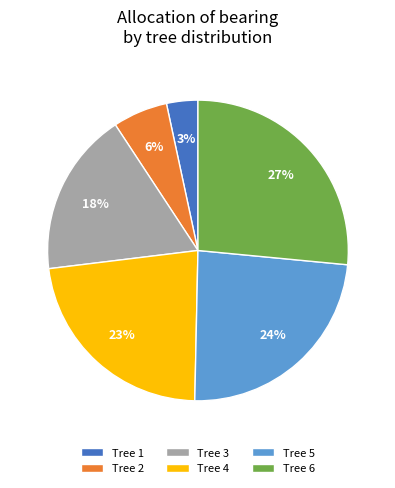

Does Tree 2 represent more than half of the total?

No